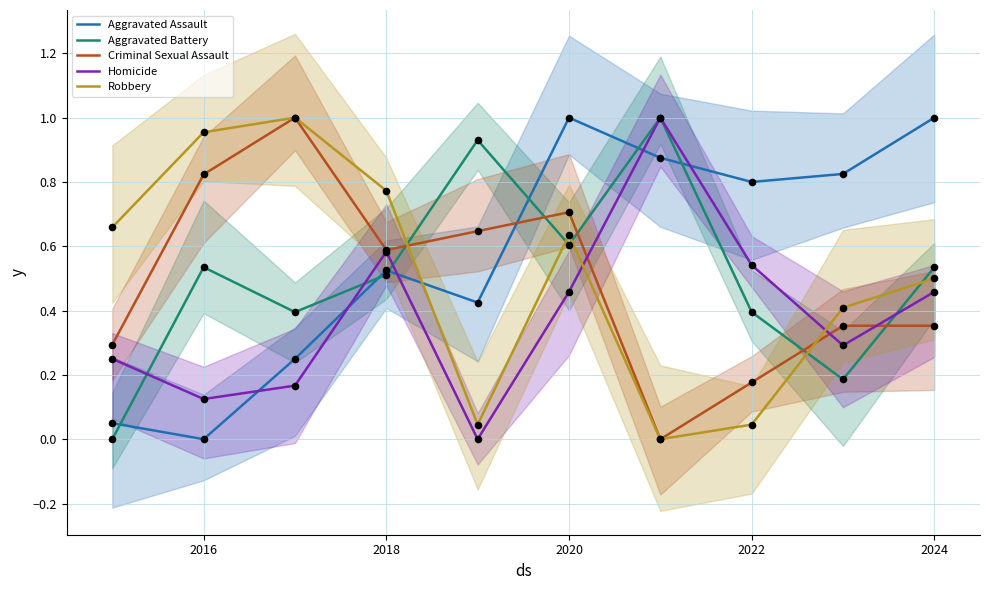

Which series has the widest spread of Y values?

Robbery